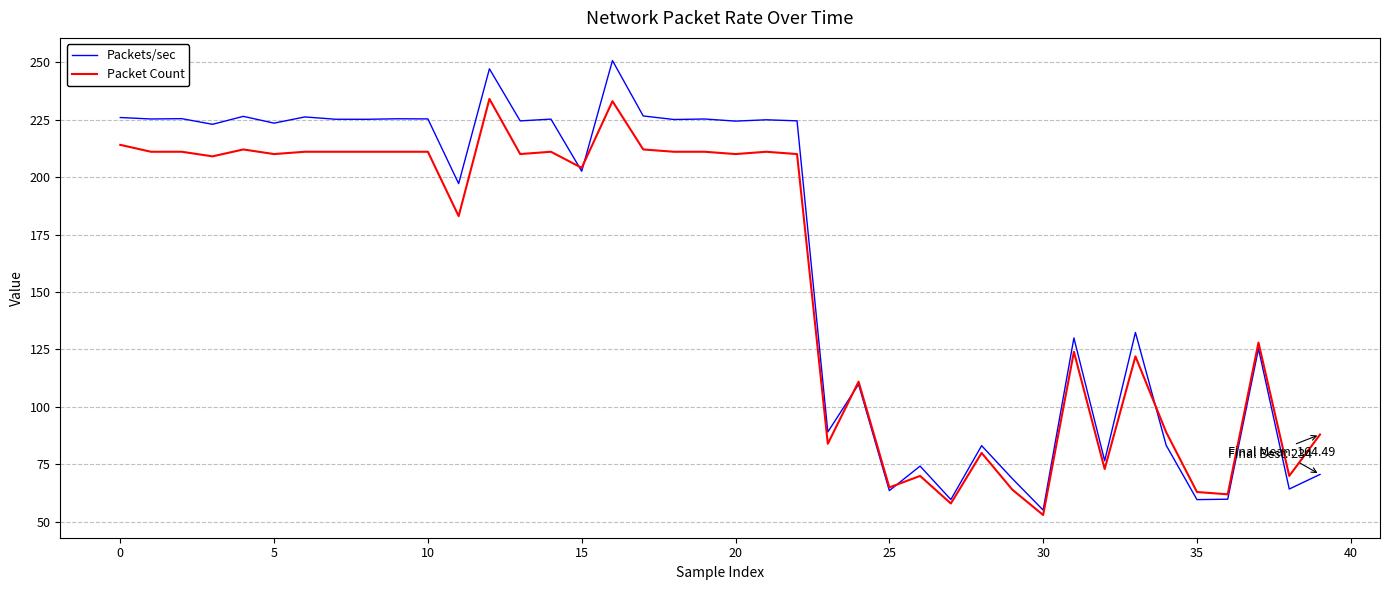

Which series has the largest range (max minus min)?

Packets/sec